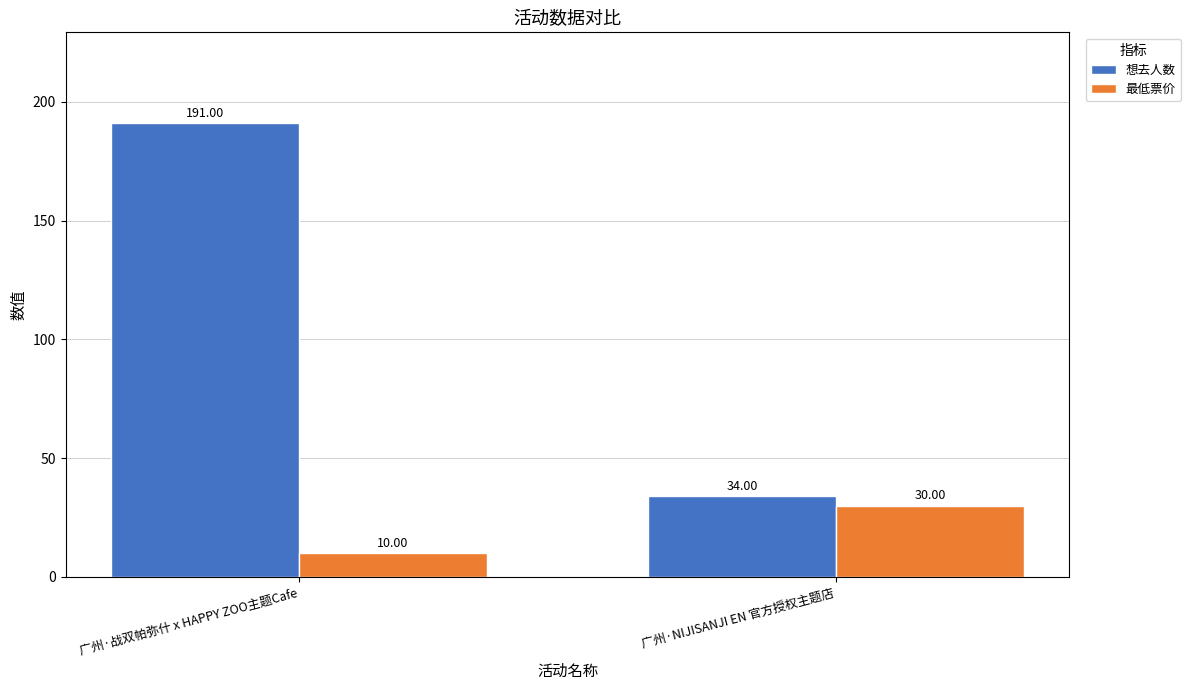

List the labels in order of 最低票价 value, smallest first.

广州·战双帕弥什 x HAPPY ZOO主题Cafe, 广州·NIJISANJI EN 官方授权主题店